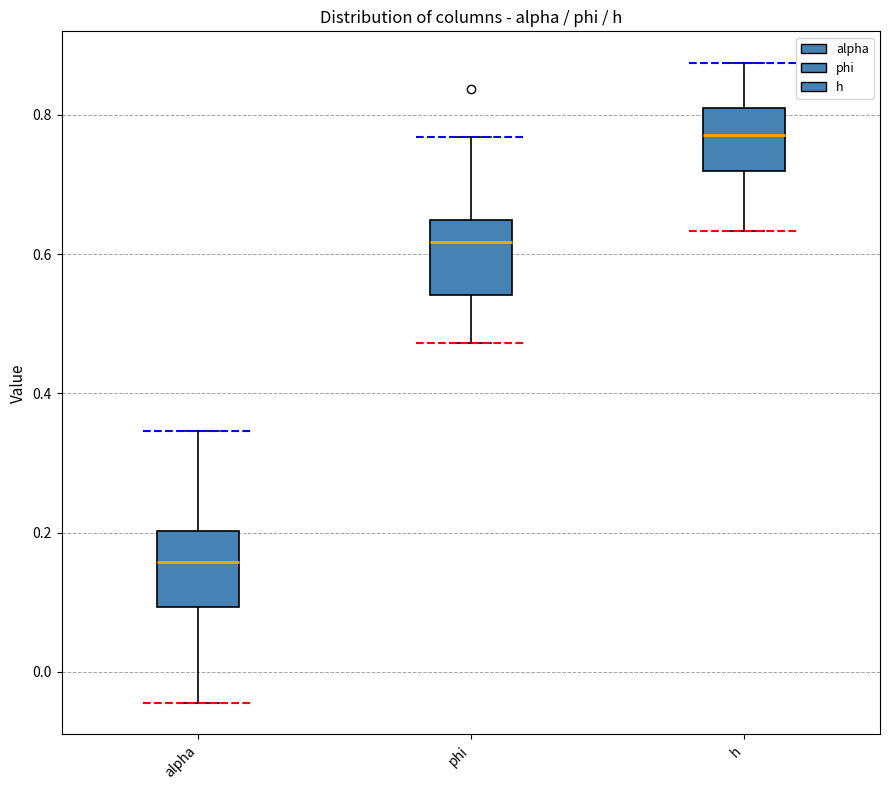

Reading left to right, transcribe this box plot: for each box, give where its median line is, the range the box spans, and where its two whiskers end, as read against the y-axis. The values are not printed on the chart, so give them approximately, as read against the axis.

alpha: median 0.16, box 0.10 to 0.20, whiskers -0.04 to 0.34
phi: median 0.62, box 0.54 to 0.64, whiskers 0.48 to 0.76
h: median 0.78, box 0.72 to 0.80, whiskers 0.64 to 0.88